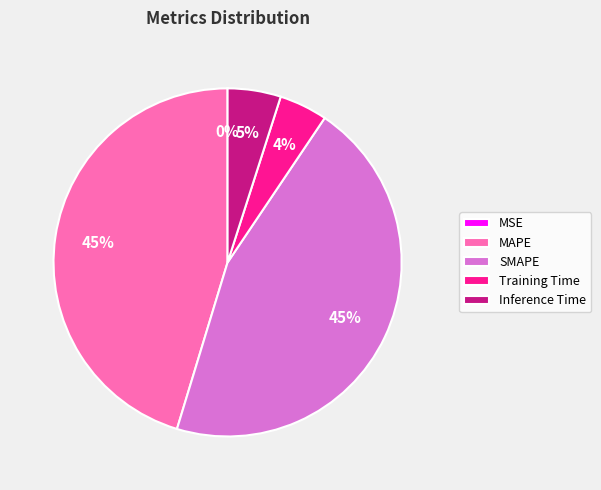

Is there any slice that represents more than half of the pie?

No